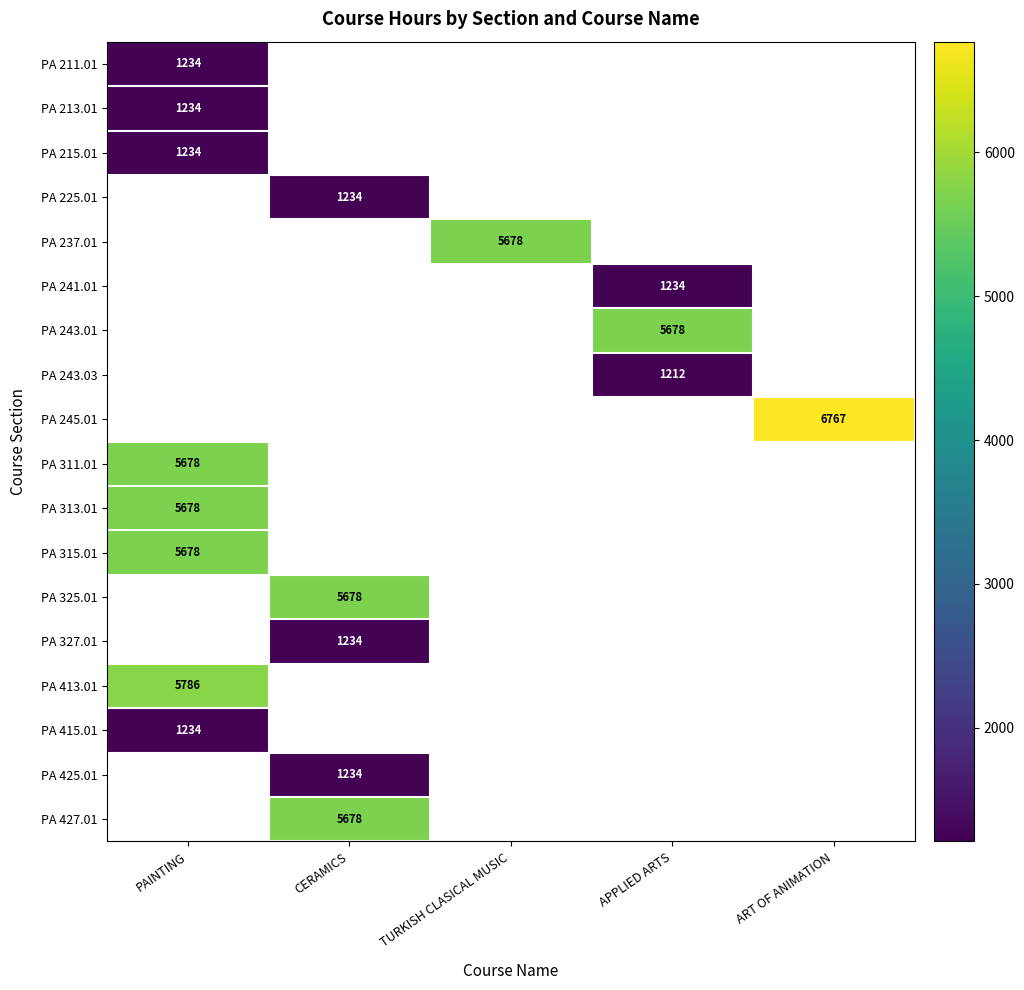

What is the approximate value of PA 225.01 at CERAMICS?

1234.0